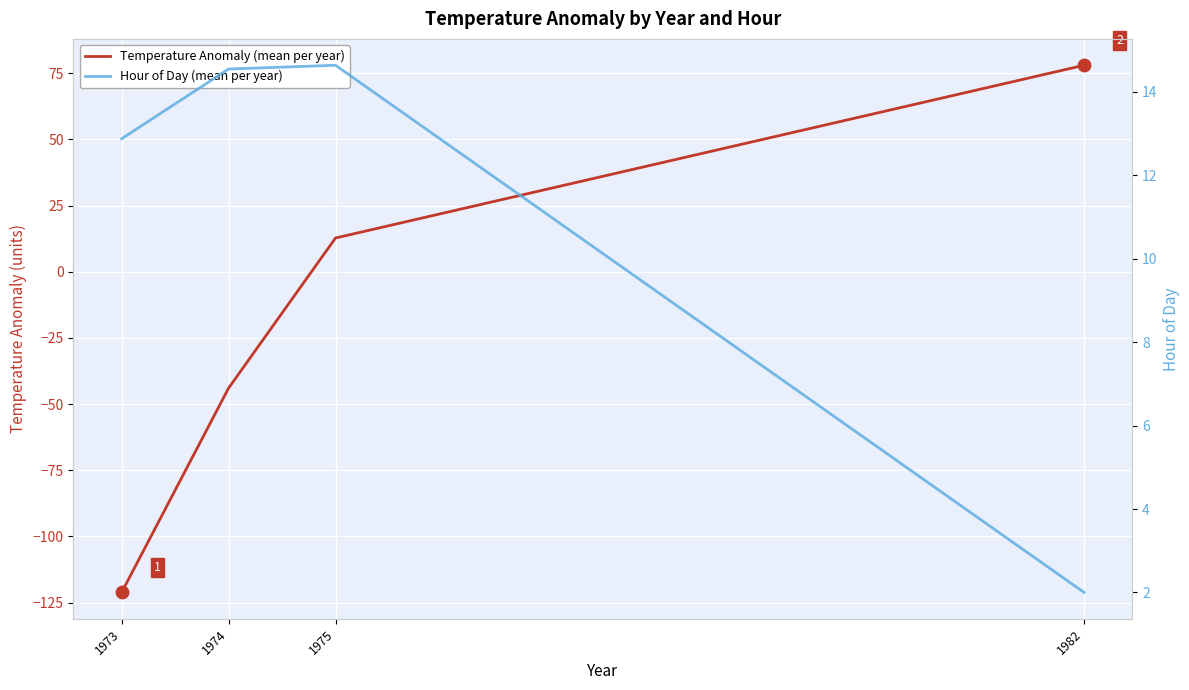

What are all the series names shown in the legend?

Temperature Anomaly (mean per year), Hour of Day (mean per year)